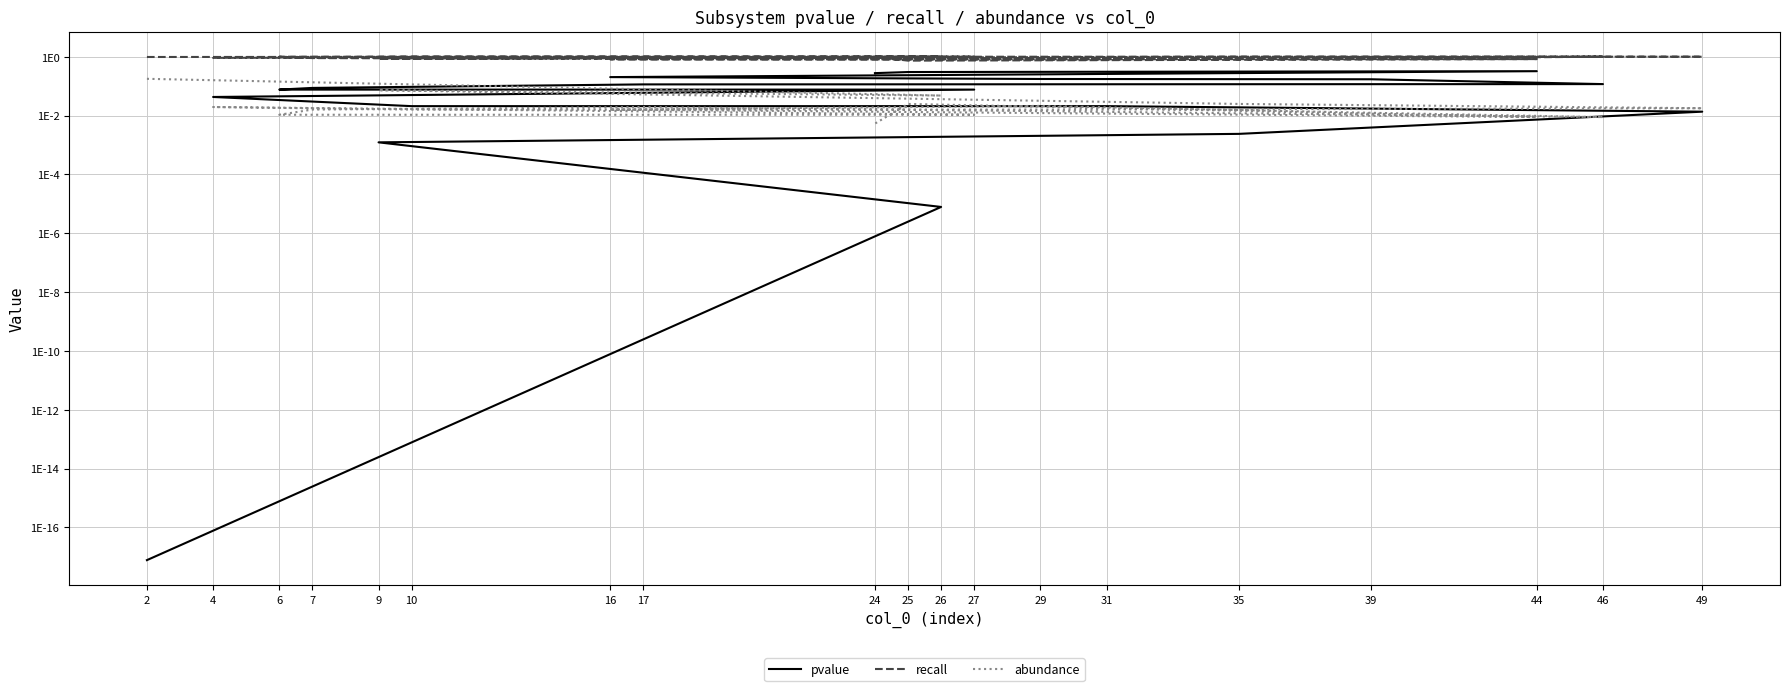

How many distinct data groups are displayed?

3